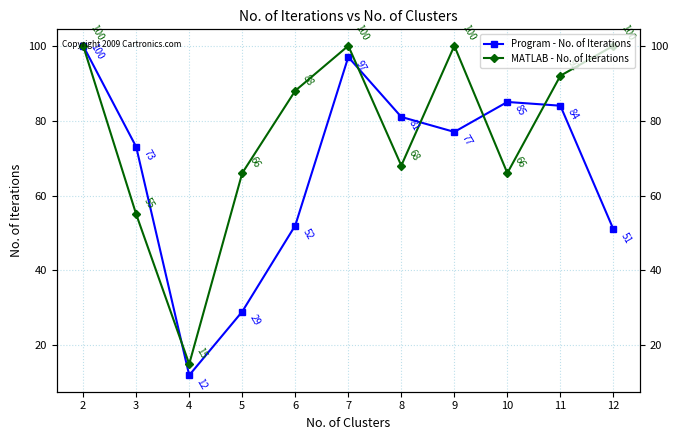

Reading right to left, list all the values displayed in this chart.

Program - No. of Iterations: 51	84	85	77	81	97	52	29	12	73	100
MATLAB - No. of Iterations: 100	92	66	100	68	100	88	66	15	55	100